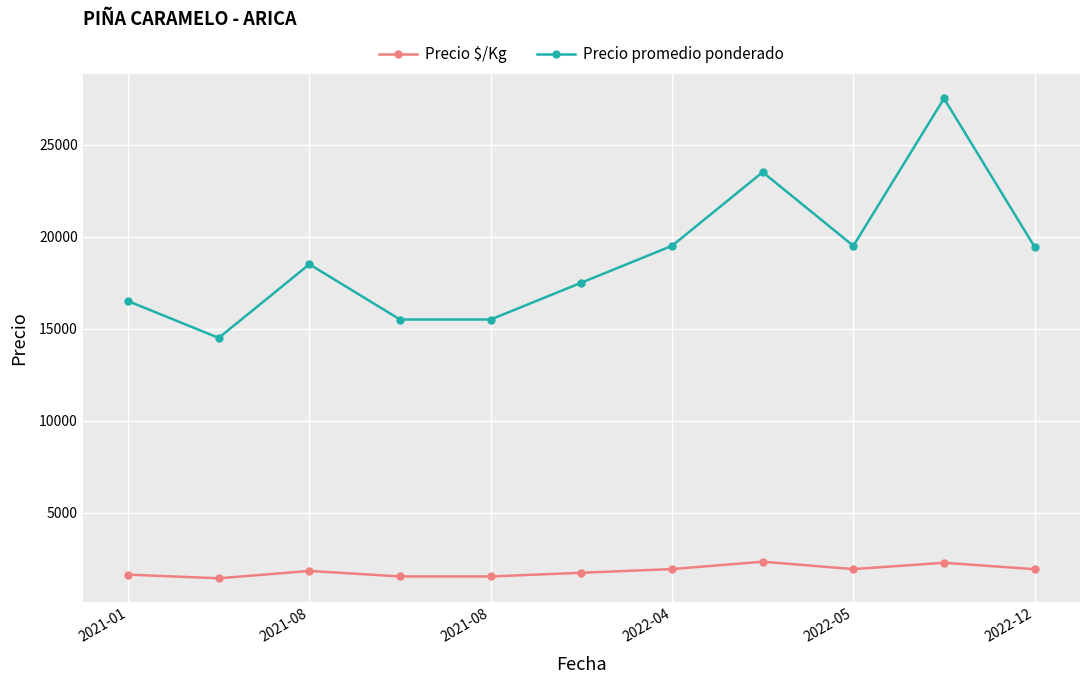

True or false: Precio promedio ponderado has more than 0 interior local peaks.

True